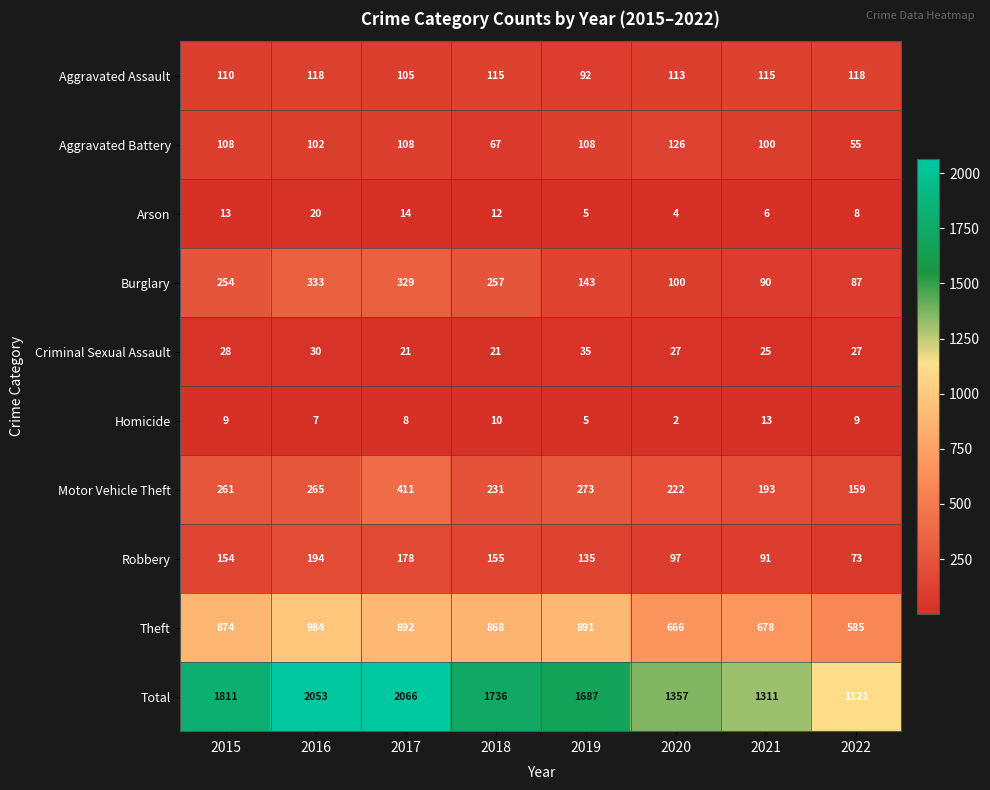

What is the difference between the Motor Vehicle Theft values at 2015 and 2016?

4